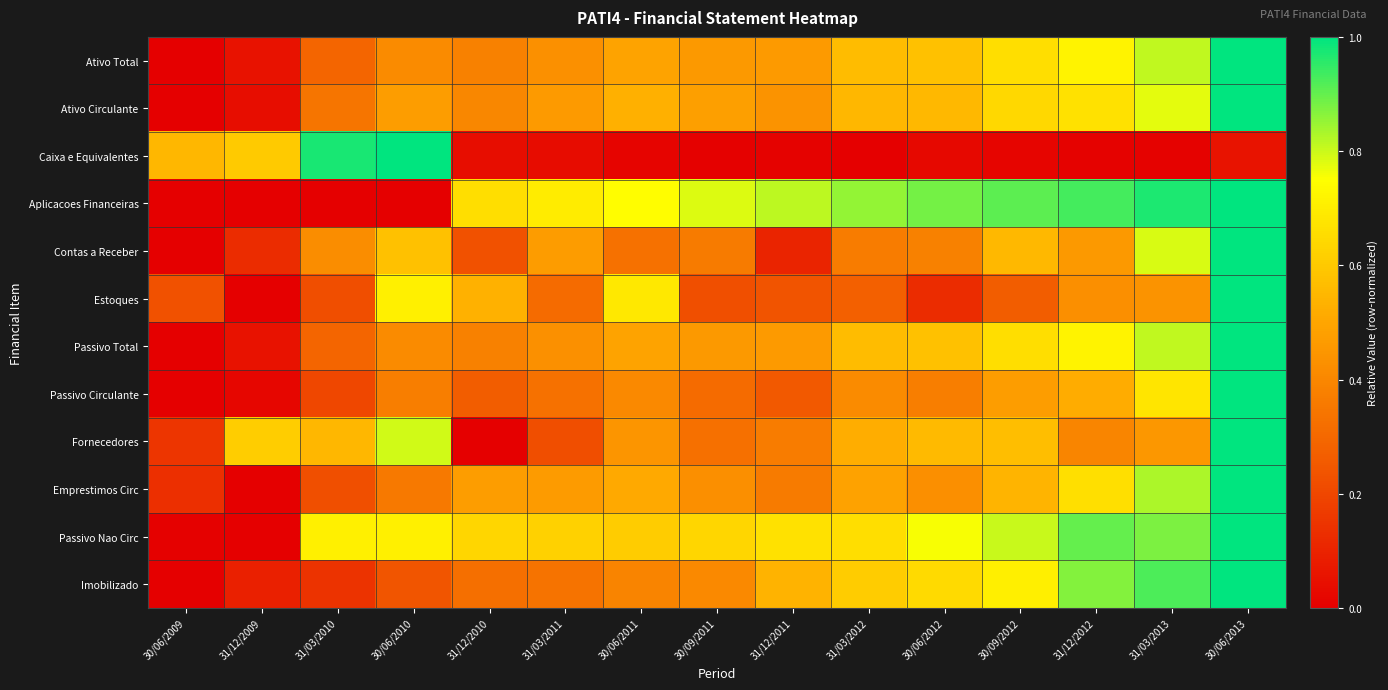

At how many categories does at least one series exceed 0?

15